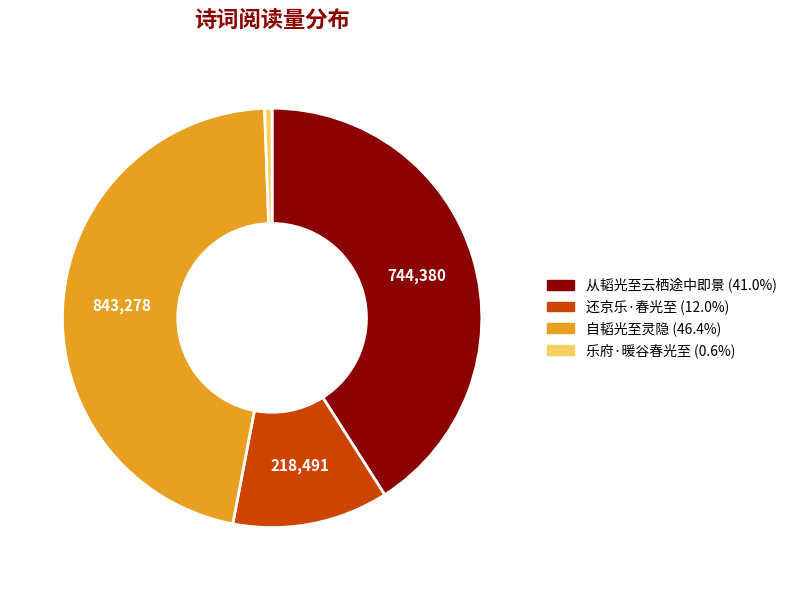

Is the sum of 自韬光至灵隐 and 还京乐·春光至 greater than half?

Yes